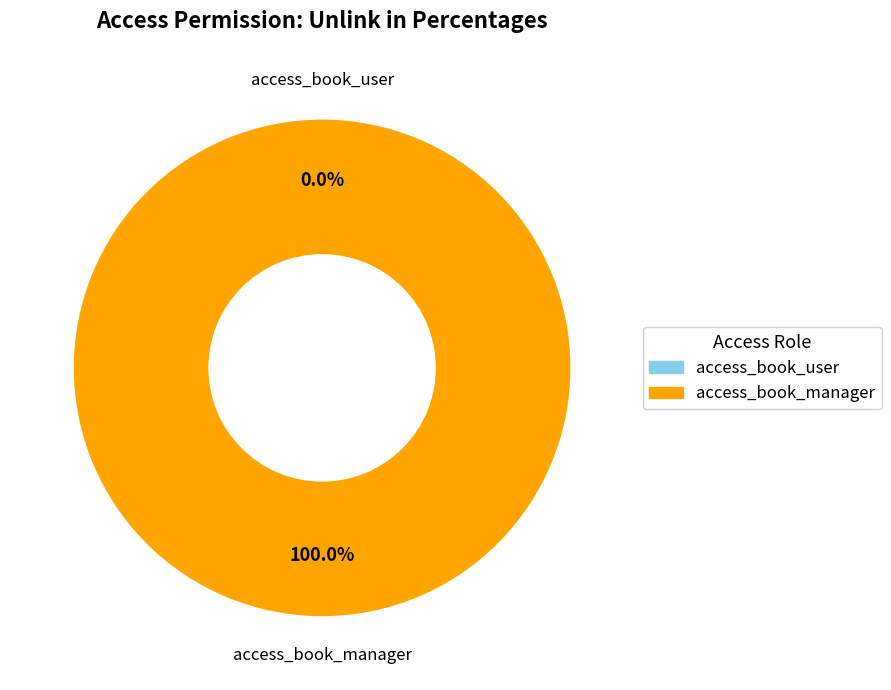

Which slice represents more than half of the pie?

access_book_manager